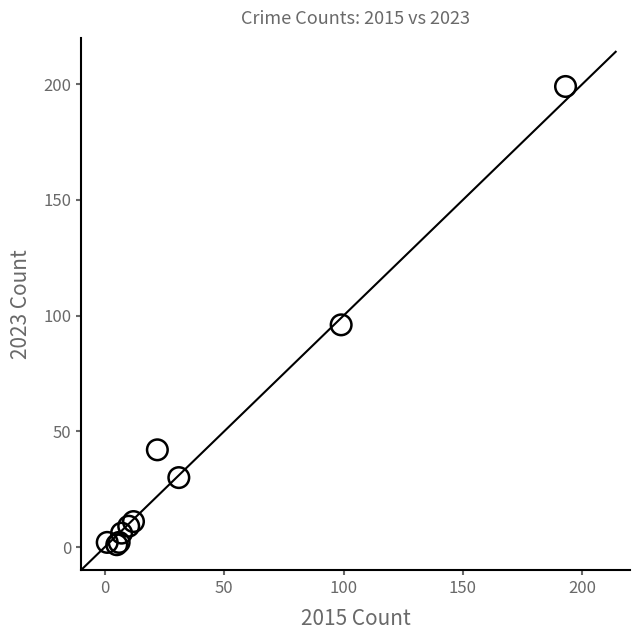

What Y value in the scatter plot is closest to 100?

96